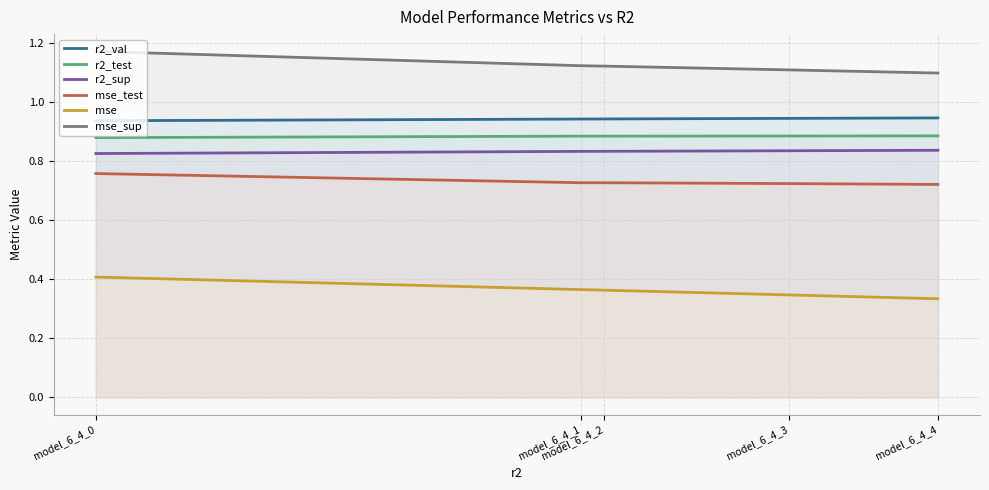

What is the average value of the r2_sup series?

0.8